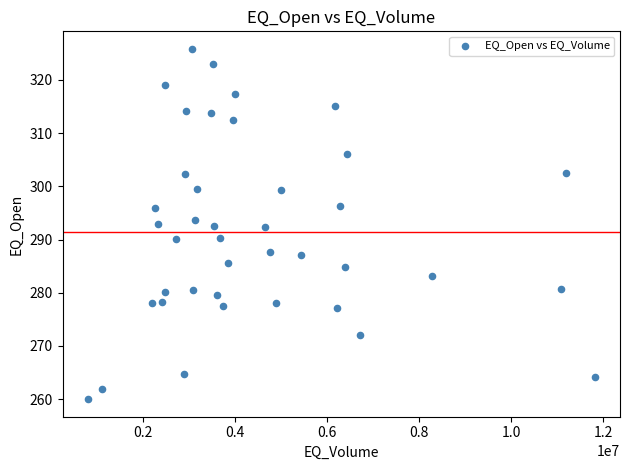

How many data points are displayed?

40